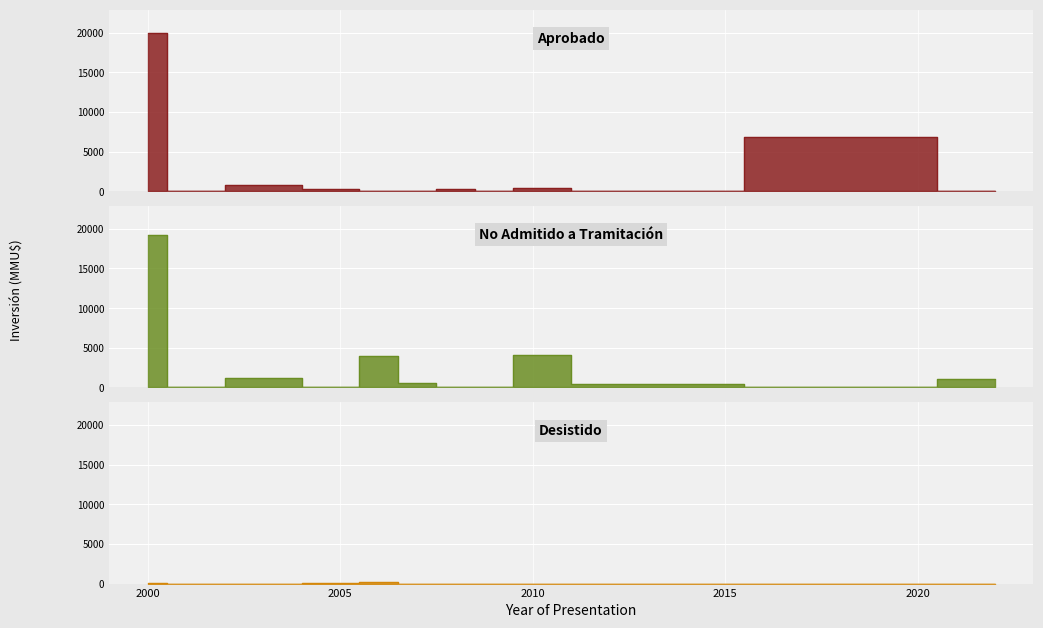

At which label does Desistido reach its minimum?

2000